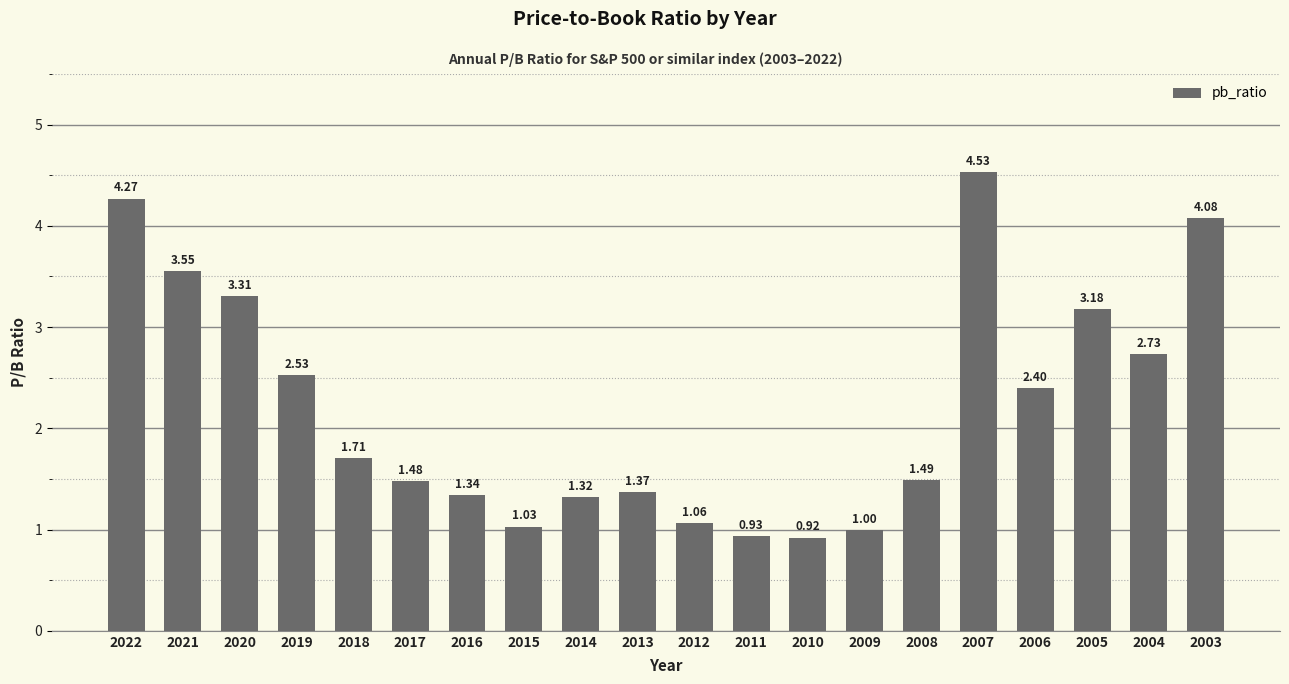

Which category has the lowest value across all series?

2010